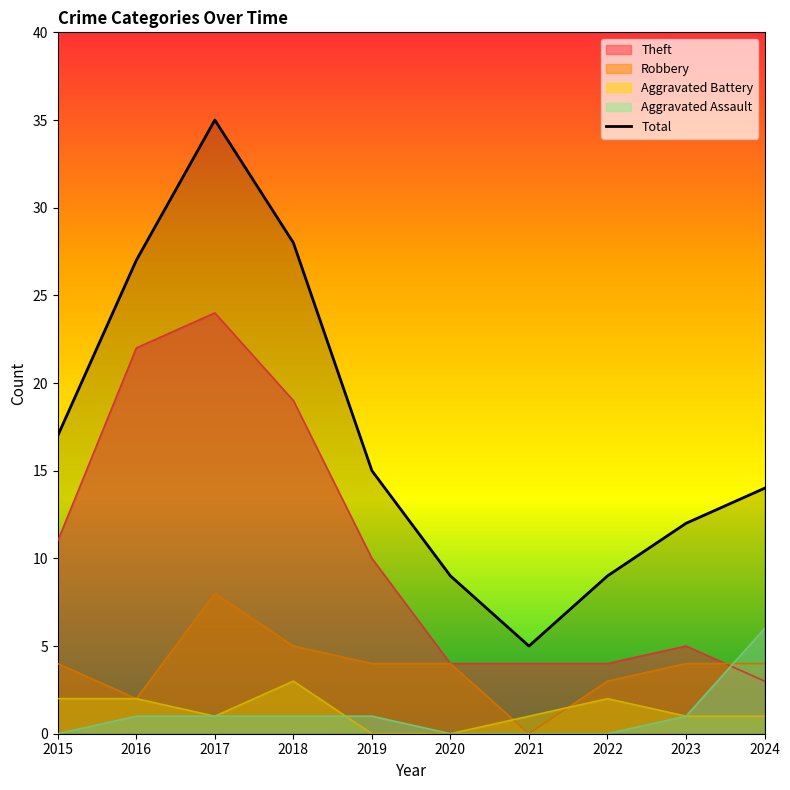

What is the greatest value displayed?

35